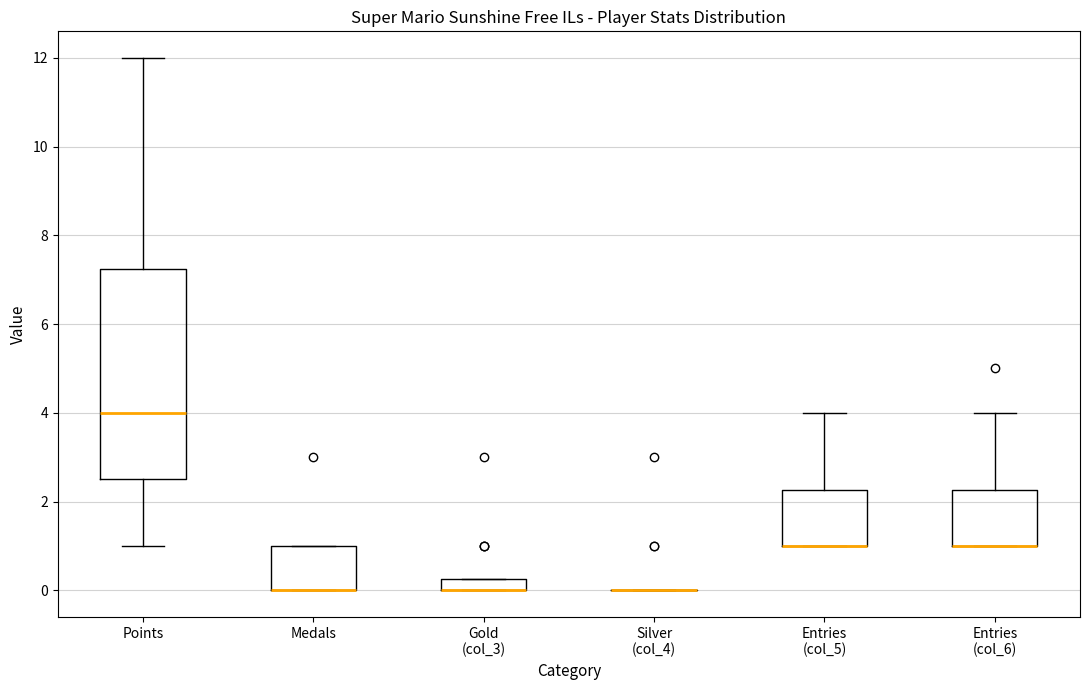

Comparing the boxes themselves (not the whiskers), which one is the tallest?

Points